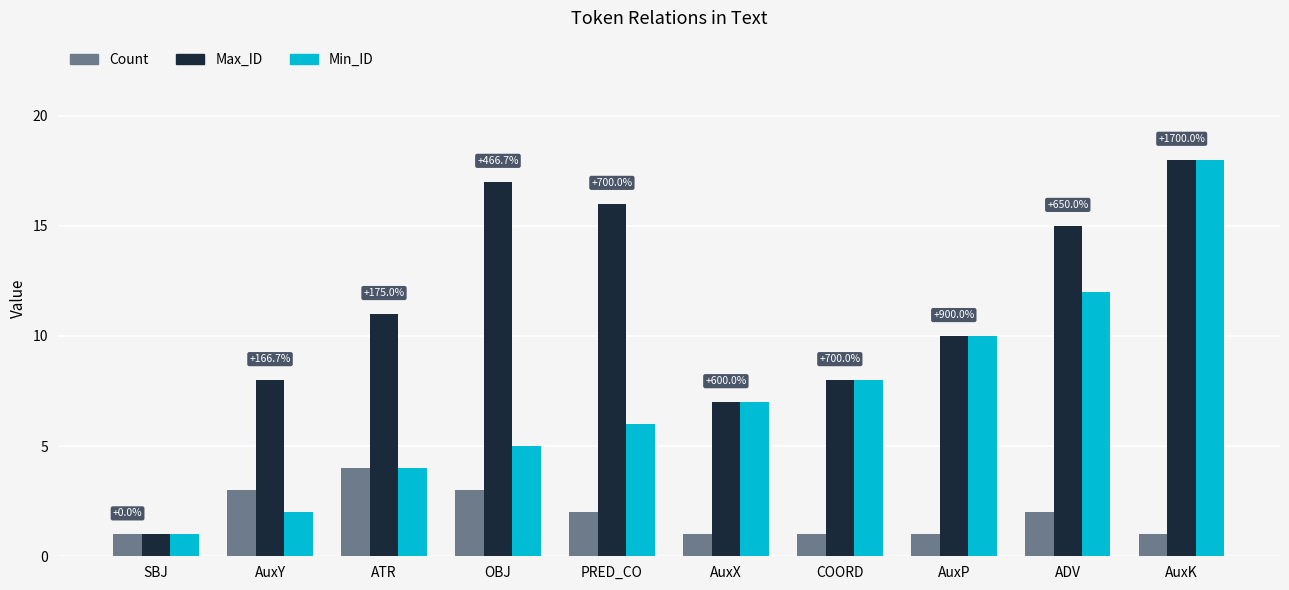

What is the sum of all Max_ID values?

111